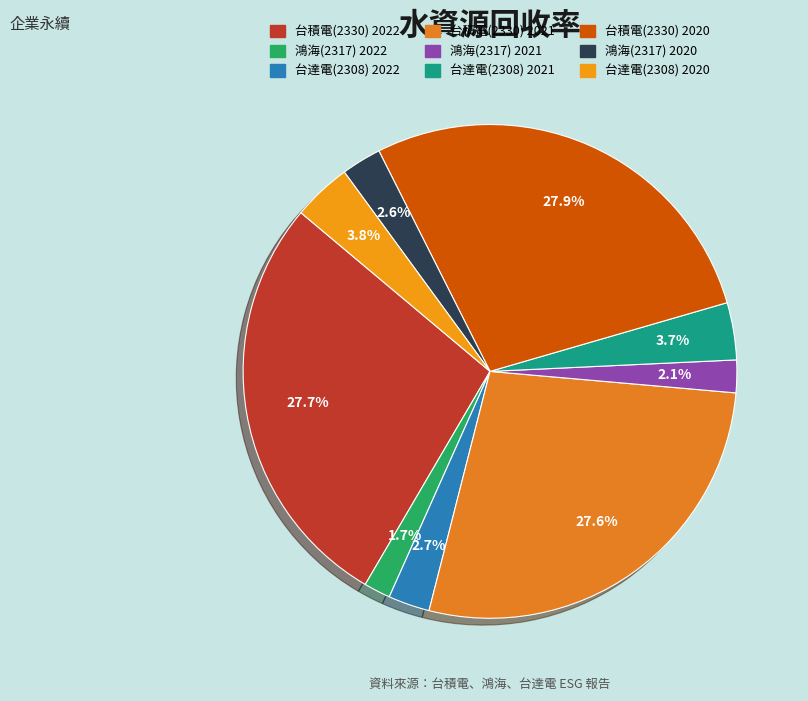

Which category has the biggest portion of the pie?

台積電(2330) 2020